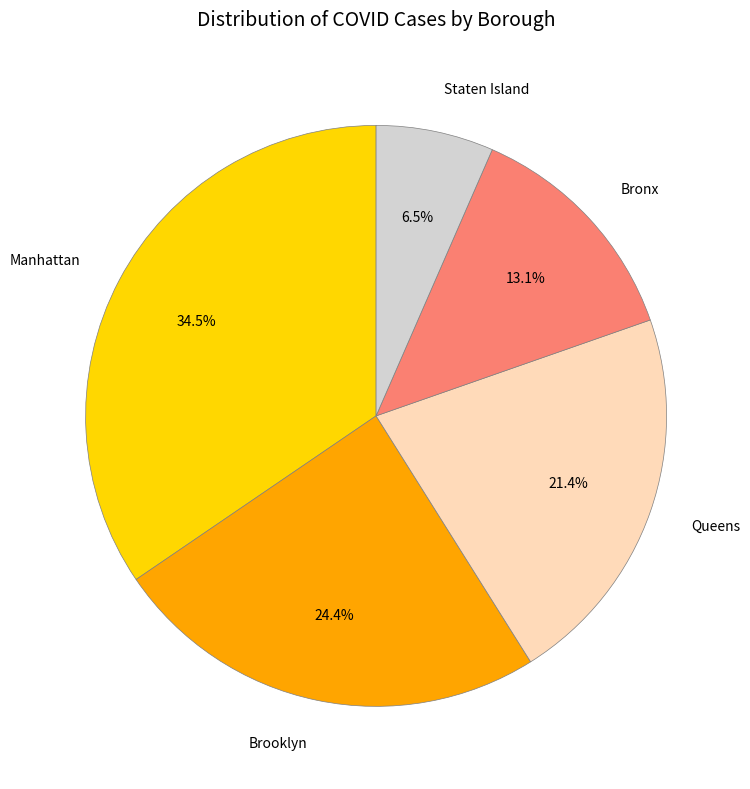

Is there a majority slice in this chart?

No